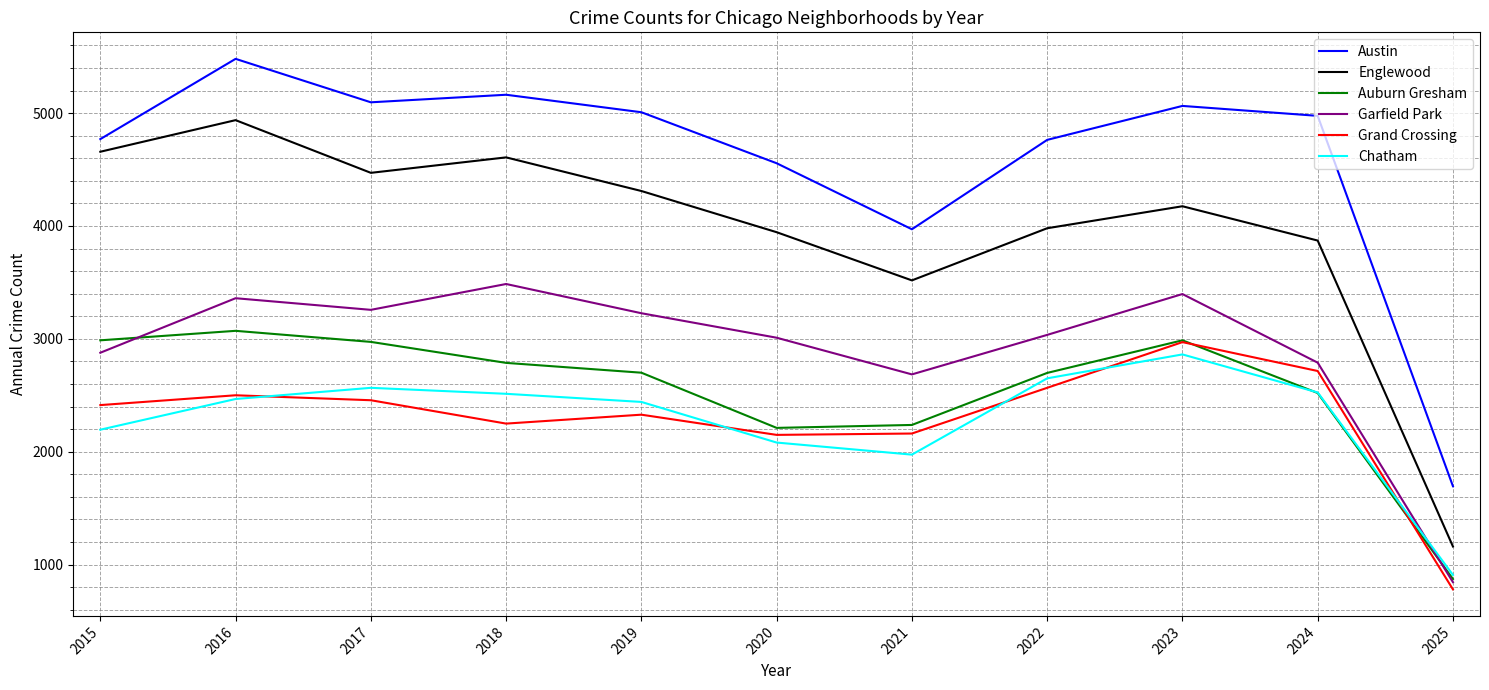

What is the maximum value for Austin?

5481